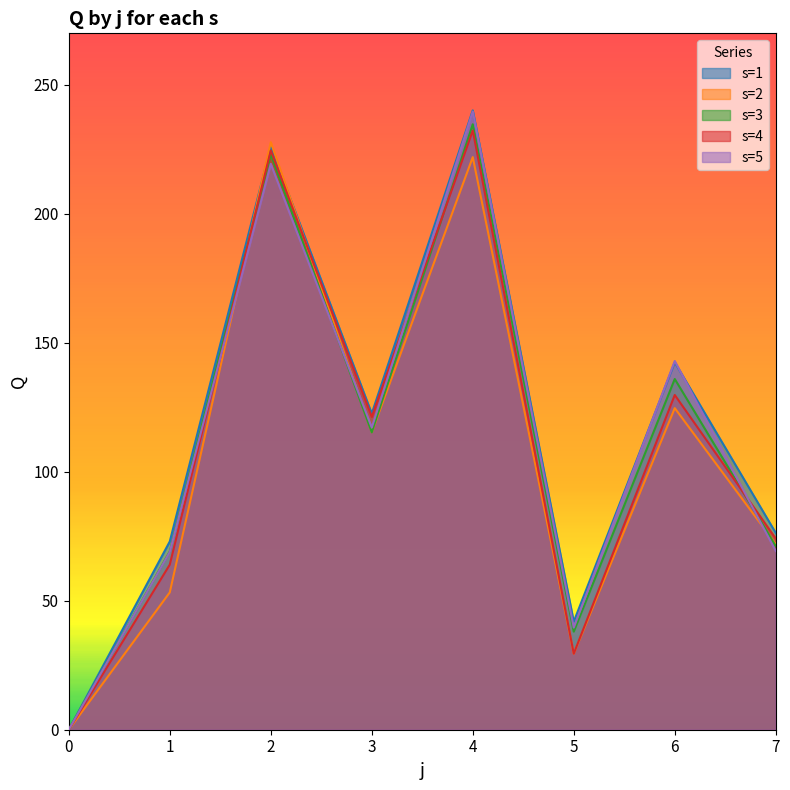

How many positive values does the s=3 series have?

7